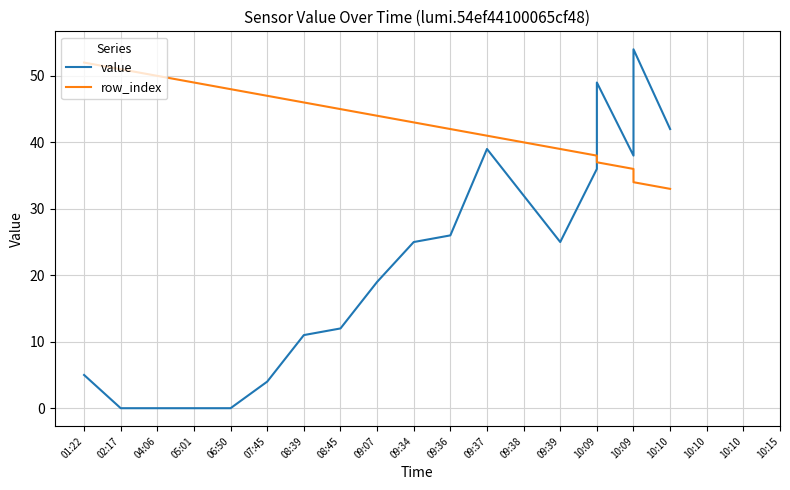

Where do value and row_index first cross each other?

10:09 and 10:09